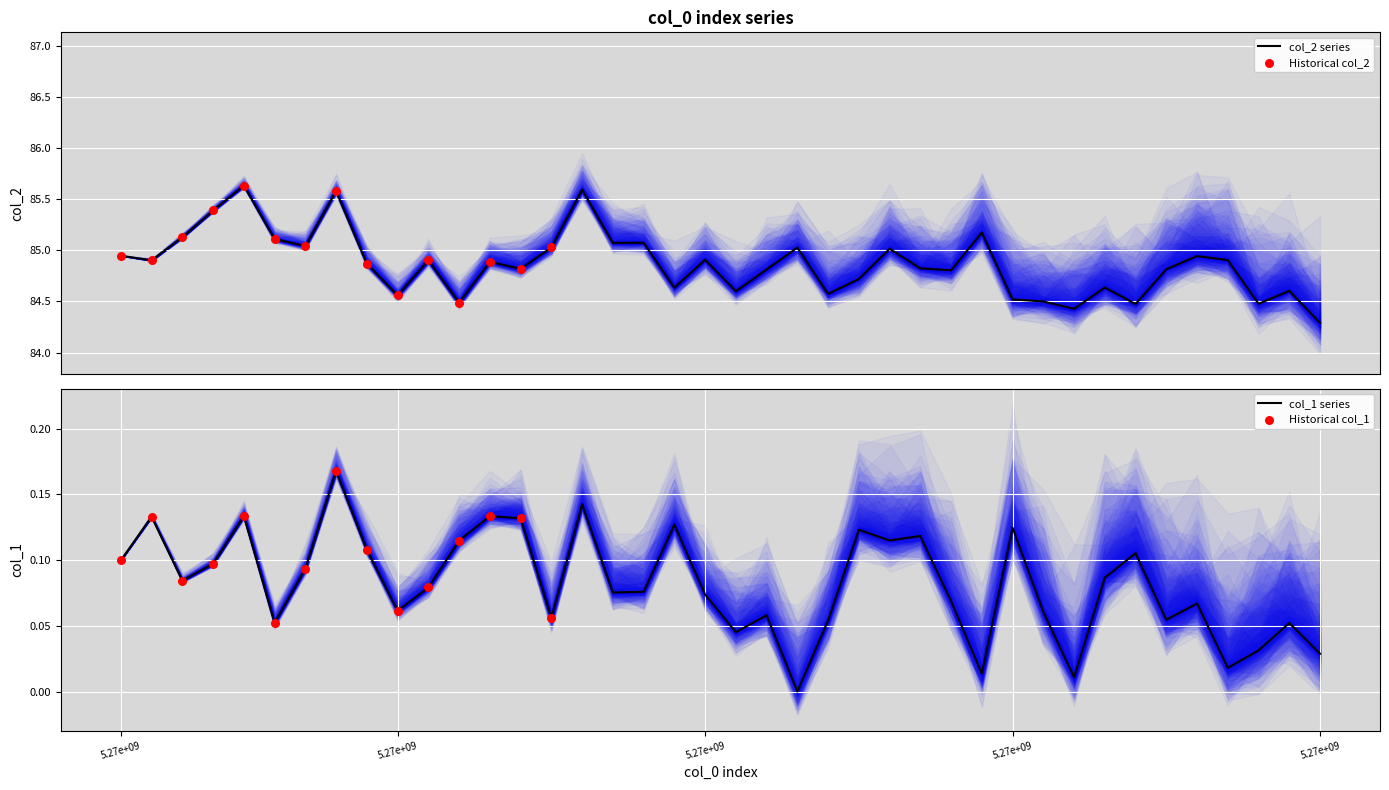

Which series has the largest total across all categories?

col_2